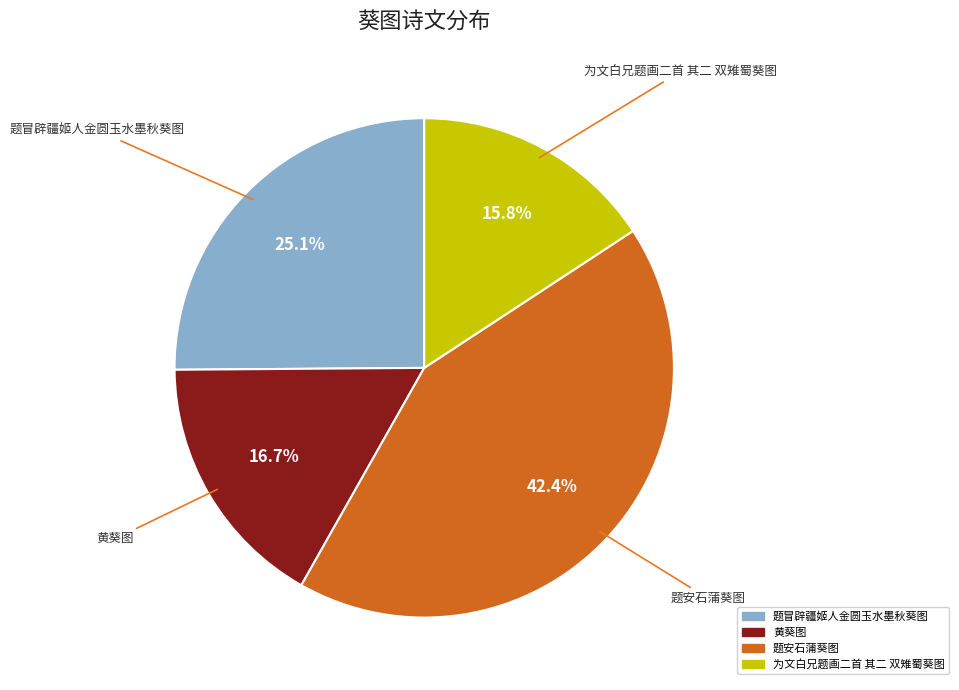

The 题冒辟疆姬人金圆玉水墨秋葵图 slice represents 32% of the pie. True or false?

False